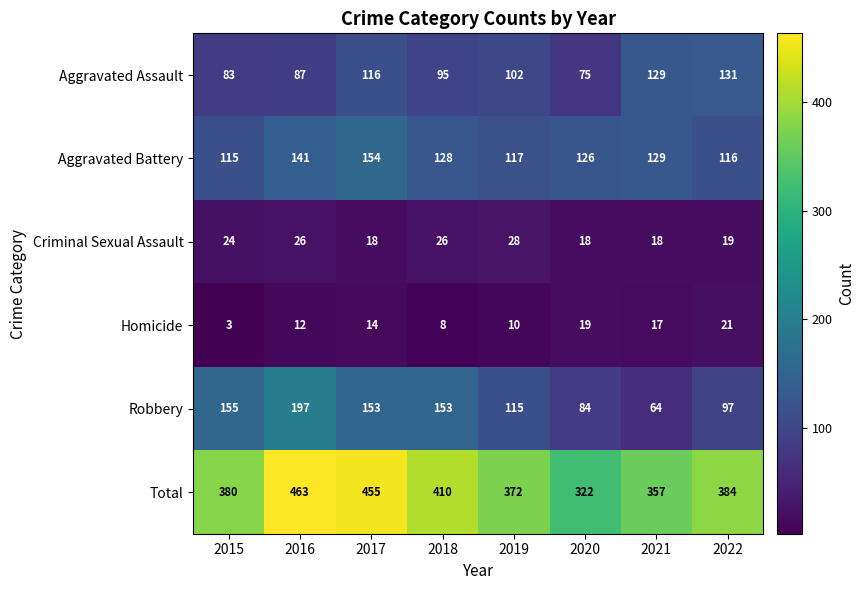

What is the spread (max minus min) of values at 2021?

340